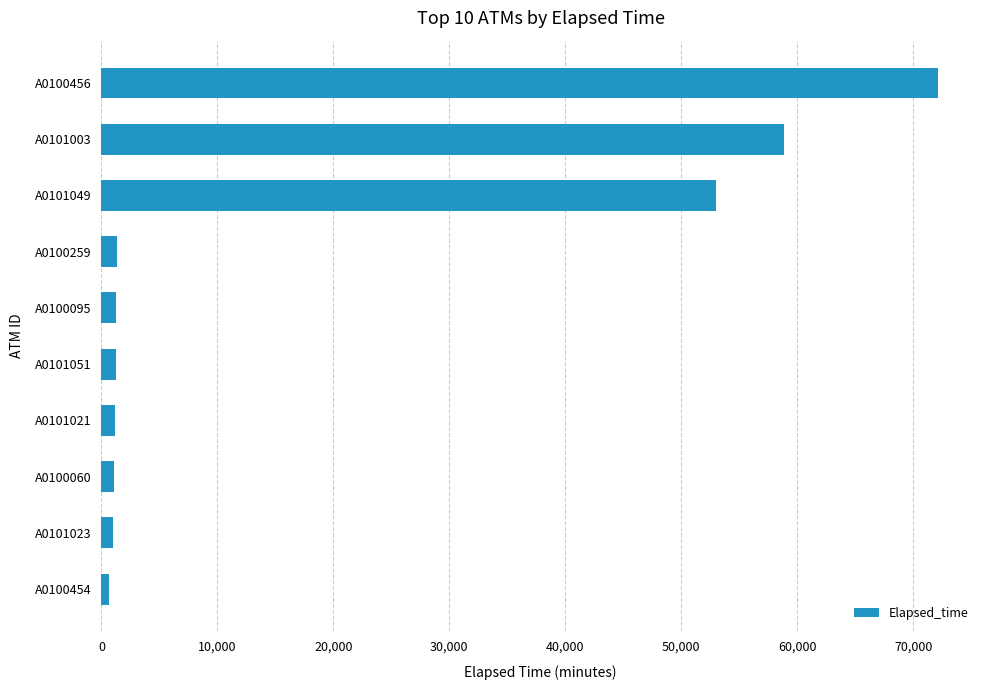

Approximately how many times larger is the value at A0101003 compared to A0101049?

1.1